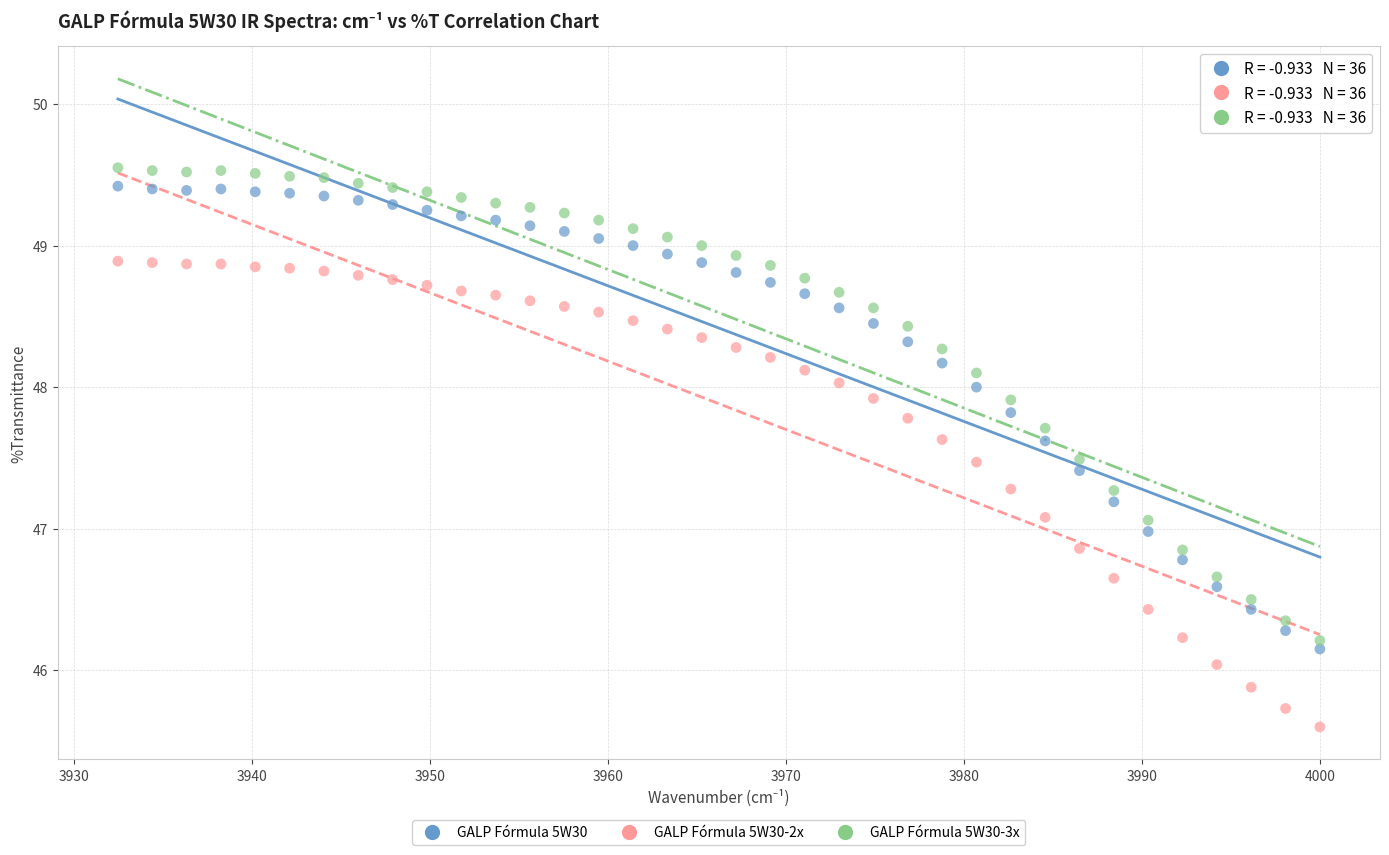

Which series reaches the minimum Y coordinate?

GALP Fórmula 5W30-2x